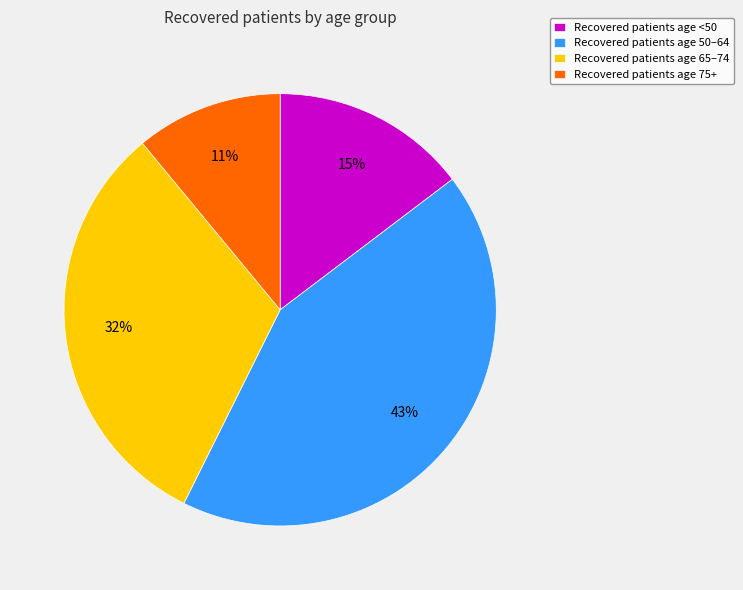

Does Recovered patients age 65–74 account for over 50% of the chart?

No